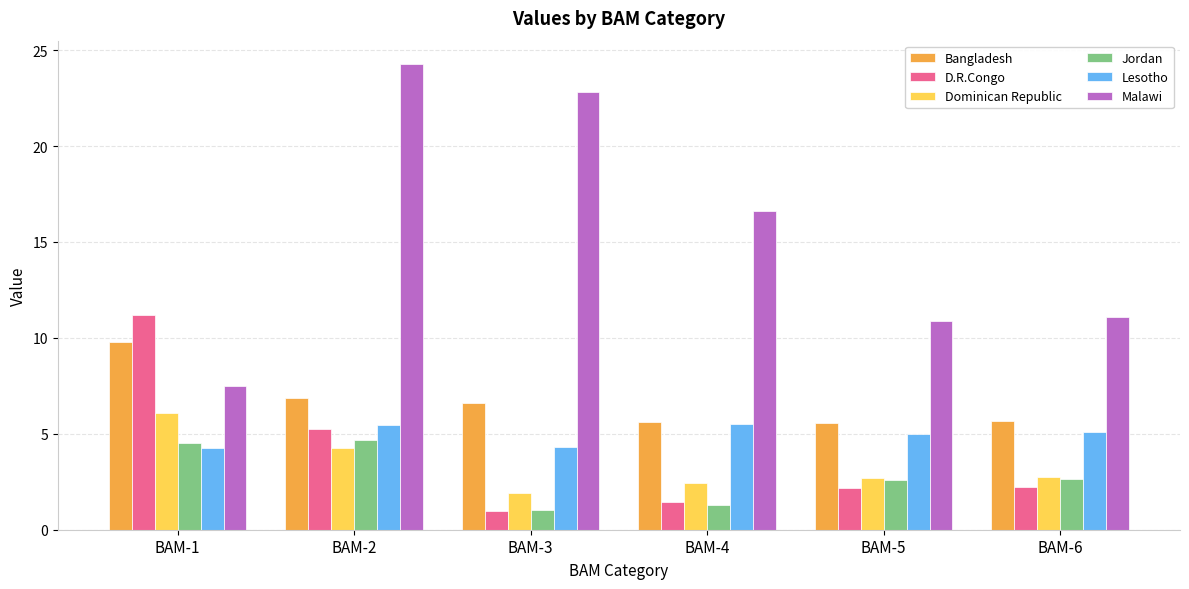

What is the value of the Dominican Republic bar at the 6th from the left?

2.7